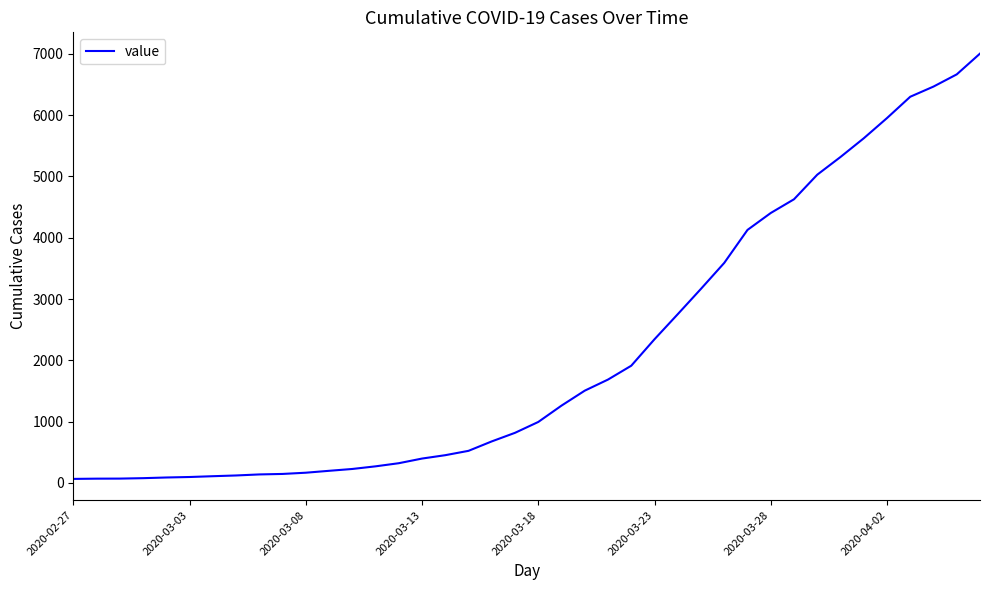

What is the maximum value shown in the chart?

7005